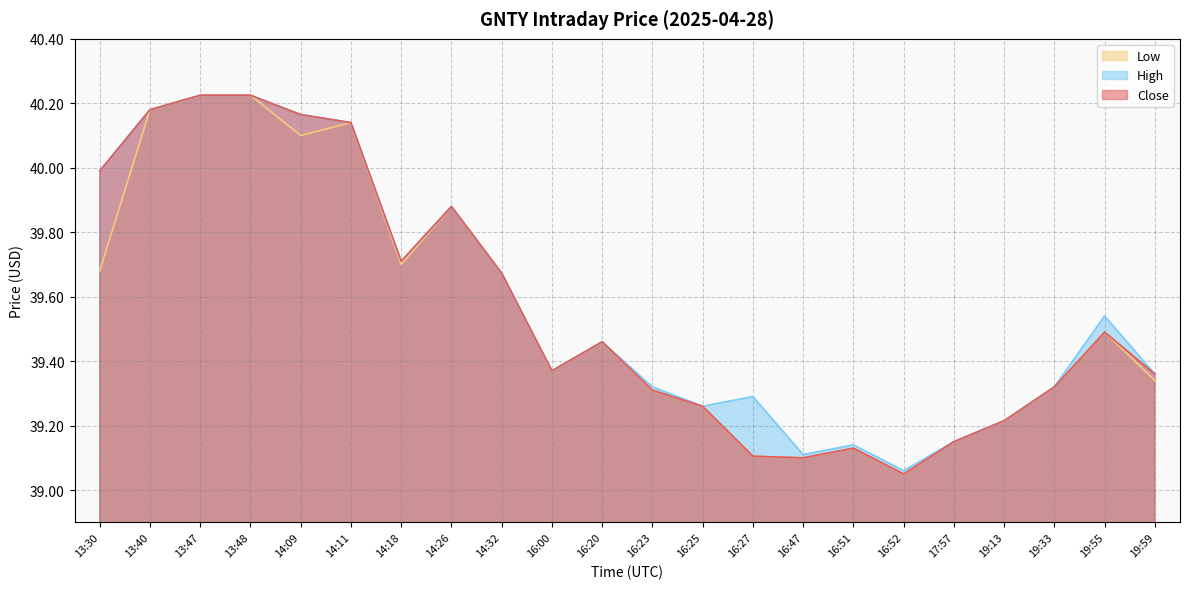

At which category does Close reach its first local valley?

14:18